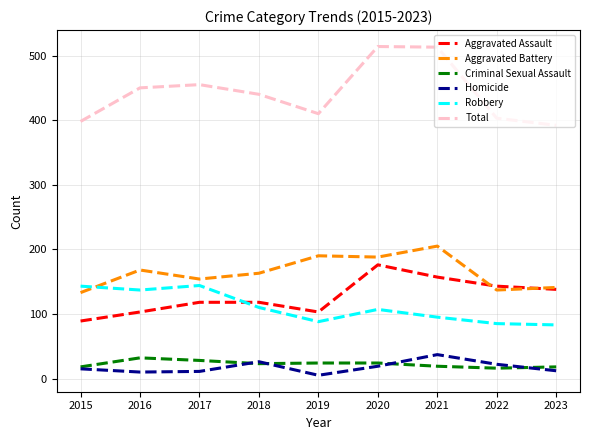

Where does the Total series first go above 440?

2016